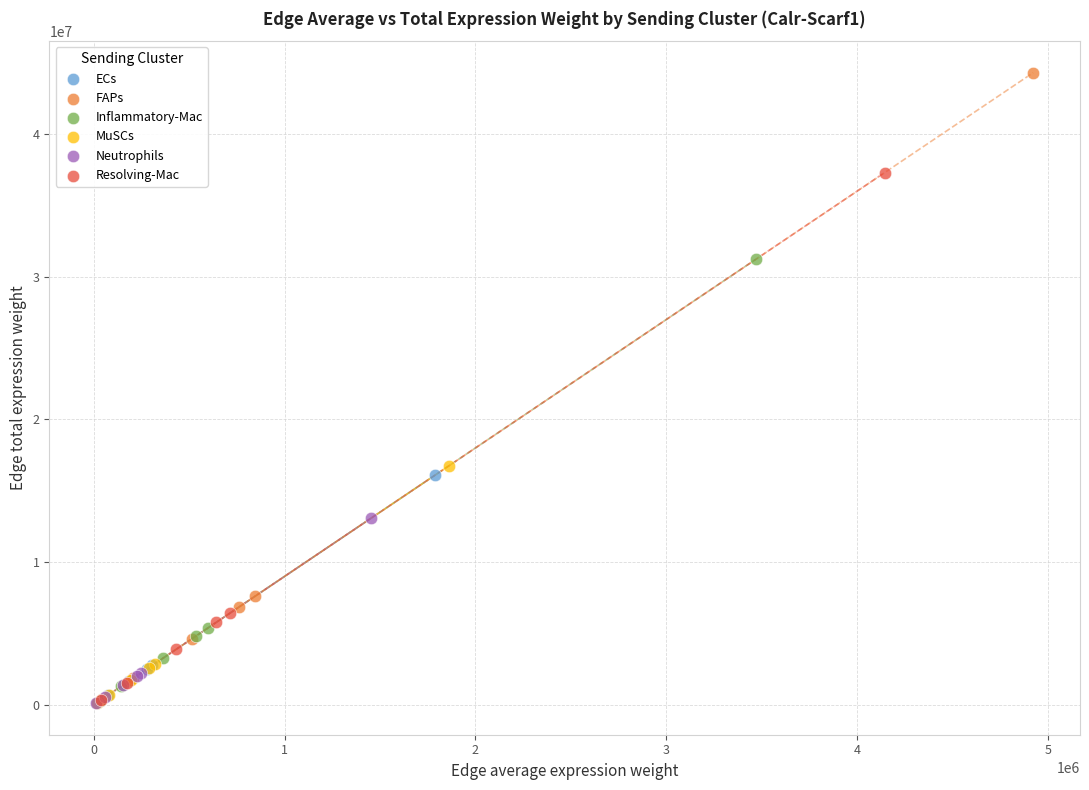

Which series has the widest spread of Y values?

FAPs